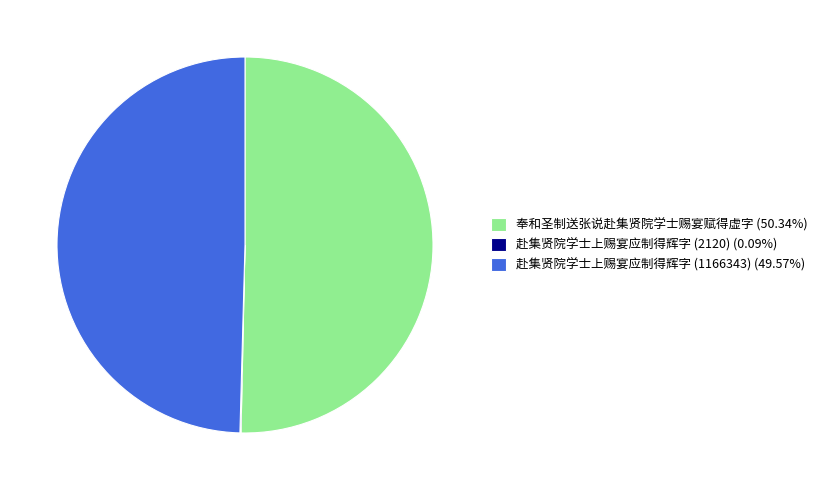

Is there a majority slice in this chart?

Yes